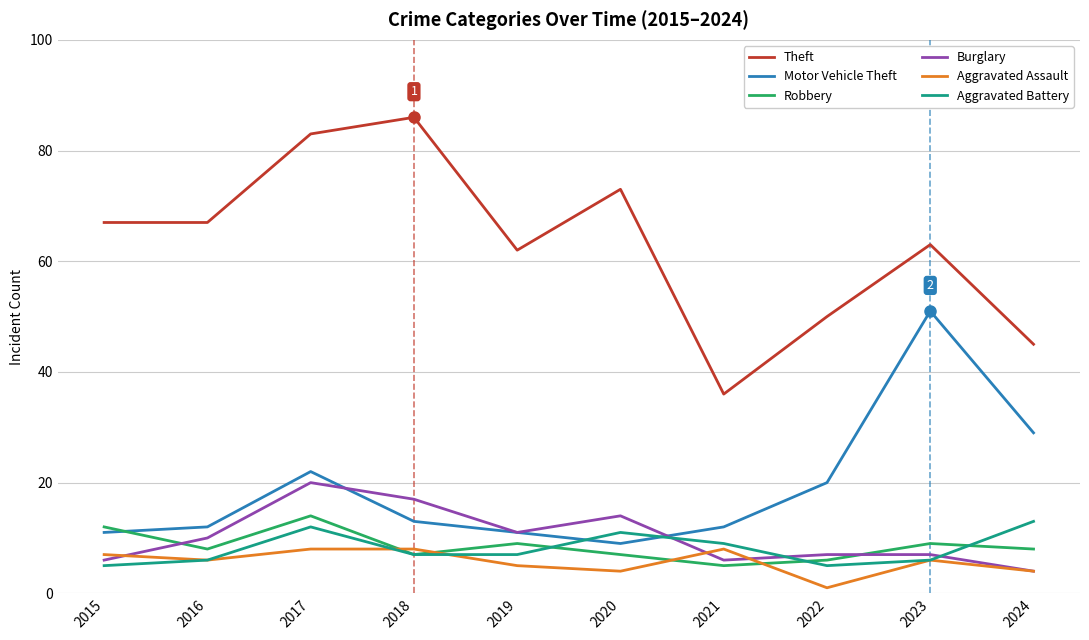

True or false: Aggravated Battery has a value of 7 at 2018.

True